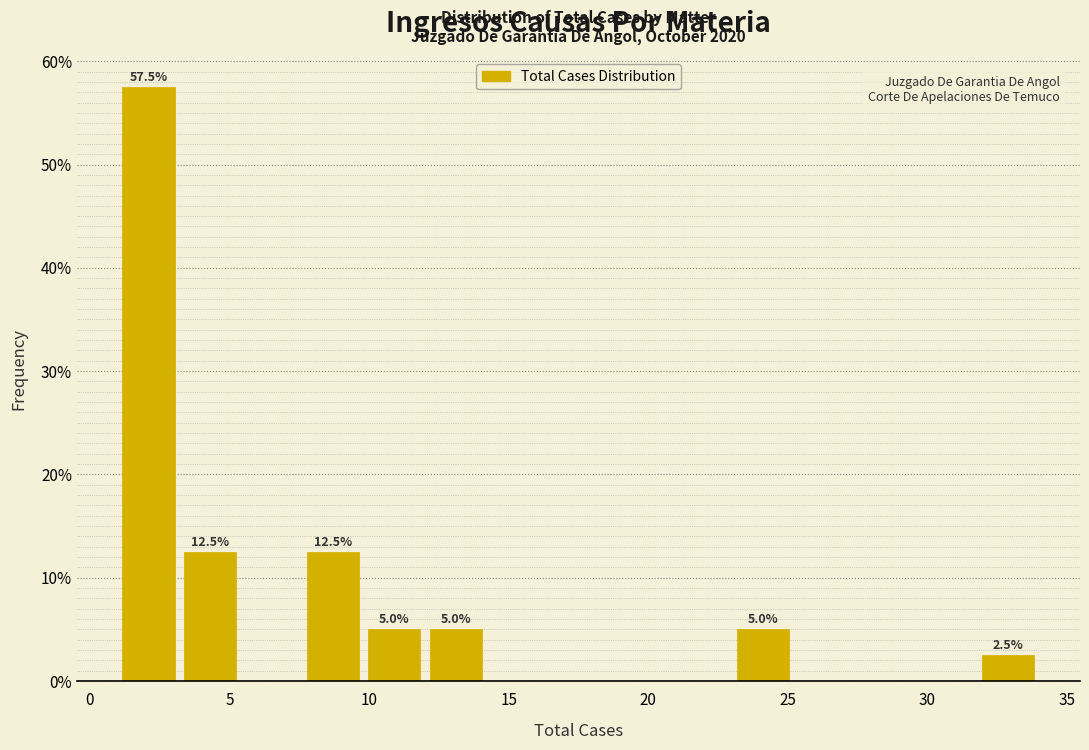

Over which range of the x-axis is the bar tallest?

1.0 to 3.2